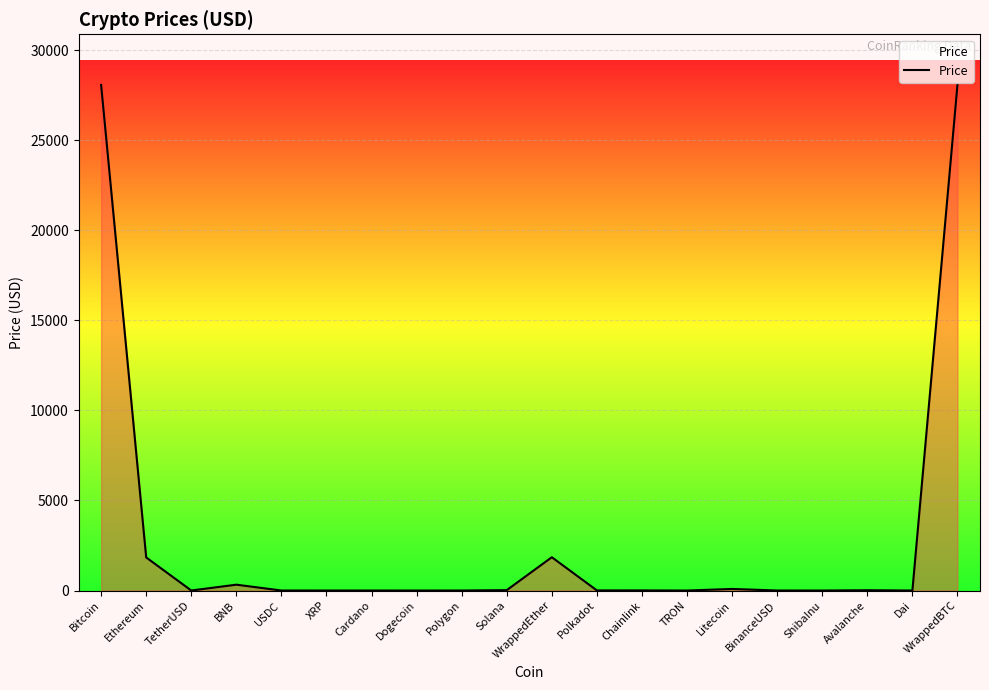

What is the difference between the maximum and minimum values?

28074.2